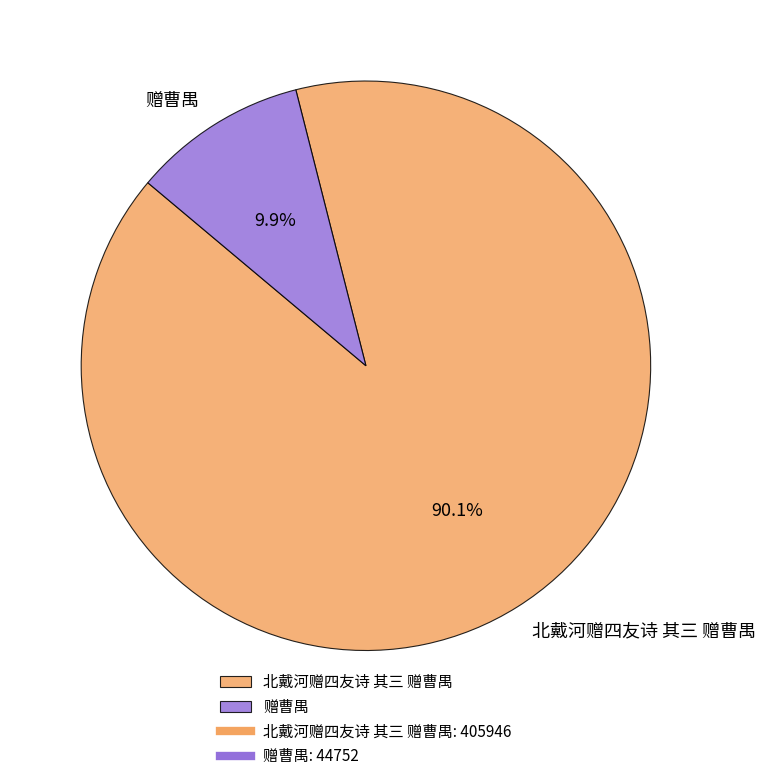

Which category has the biggest portion of the pie?

北戴河赠四友诗 其三 赠曹禺